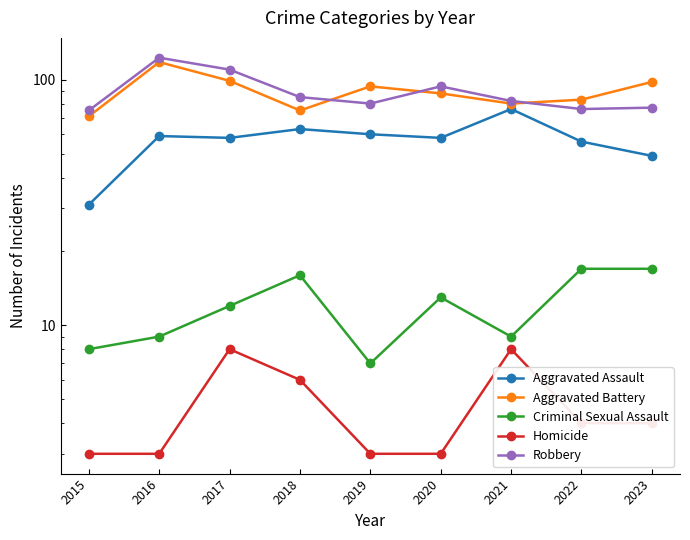

Which series has the largest total across all categories?

Aggravated Battery